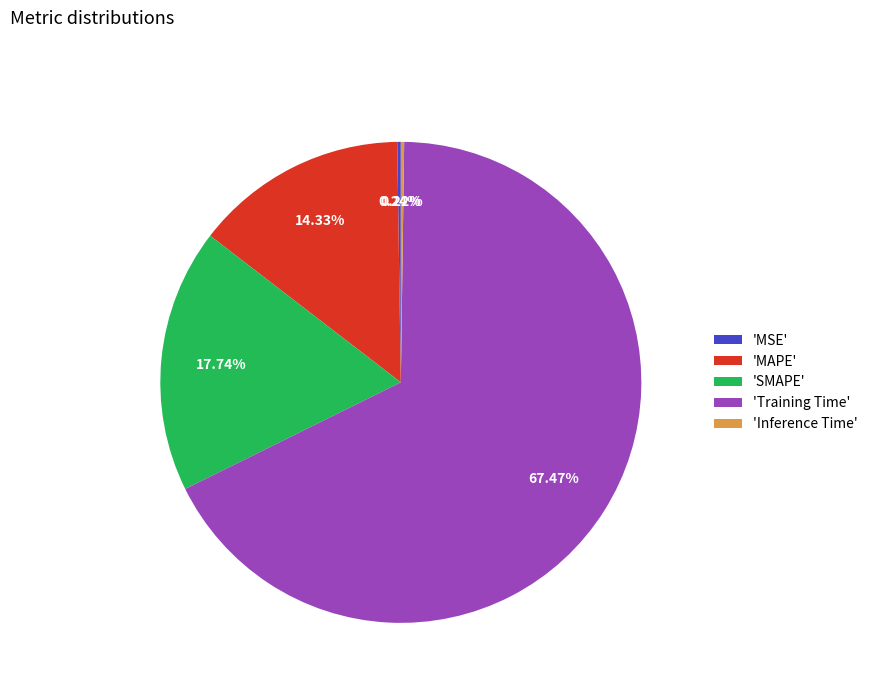

Which slice is the largest?

'Training Time'